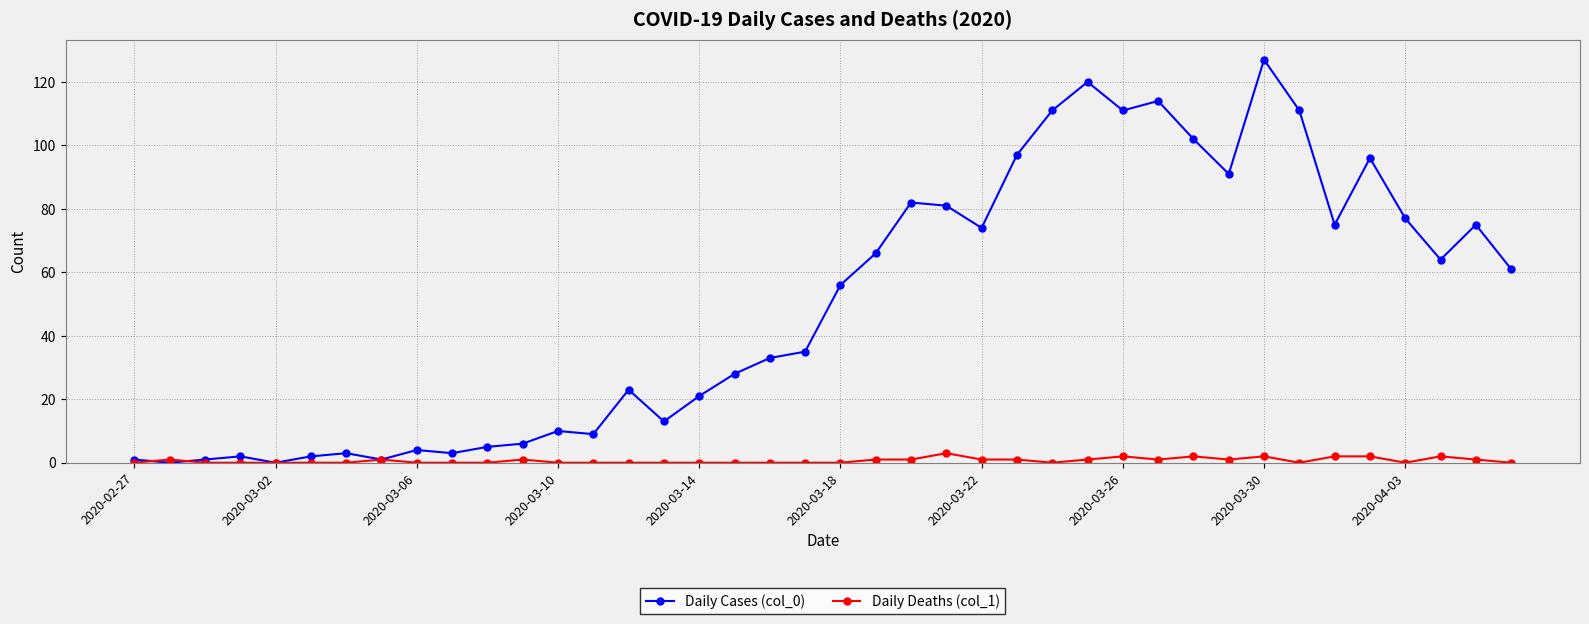

Which series has the largest total across all categories?

Daily Cases (col_0)